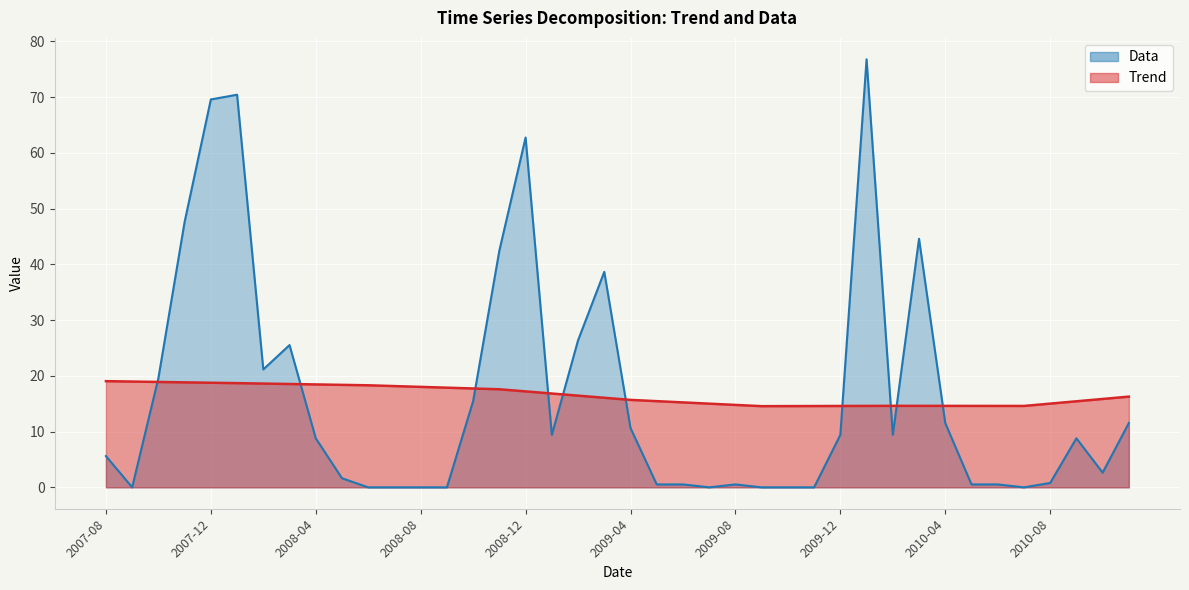

How many values in the Data series exceed 8?

21